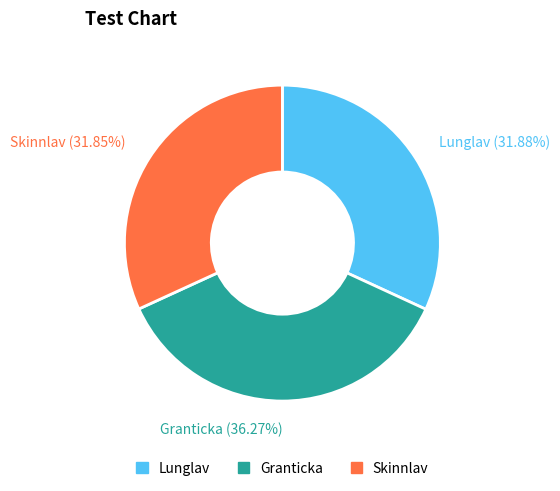

Does any single category account for the majority?

No